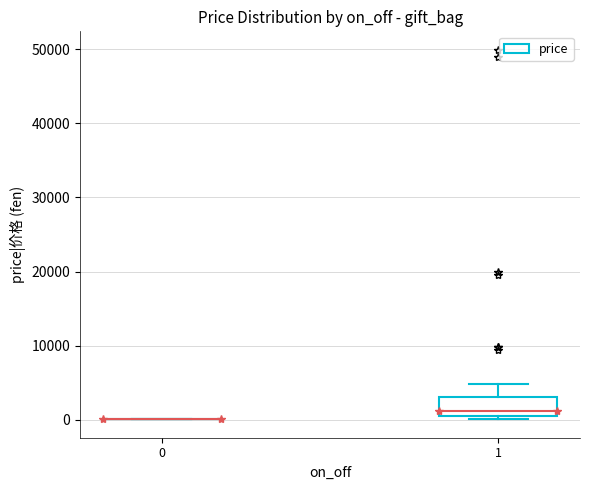

Reading left to right, transcribe this box plot: for each box, give where its median line is, the range the box spans, and where its two whiskers end, as read against the y-axis. The values are not printed on the chart, so give them approximately, as read against the axis.

0: box collapsed to a line at 0, whiskers 0 to 0
1: median 1000 (just above the box's lower edge), box 1000 to 3000, whiskers 0 to 5000